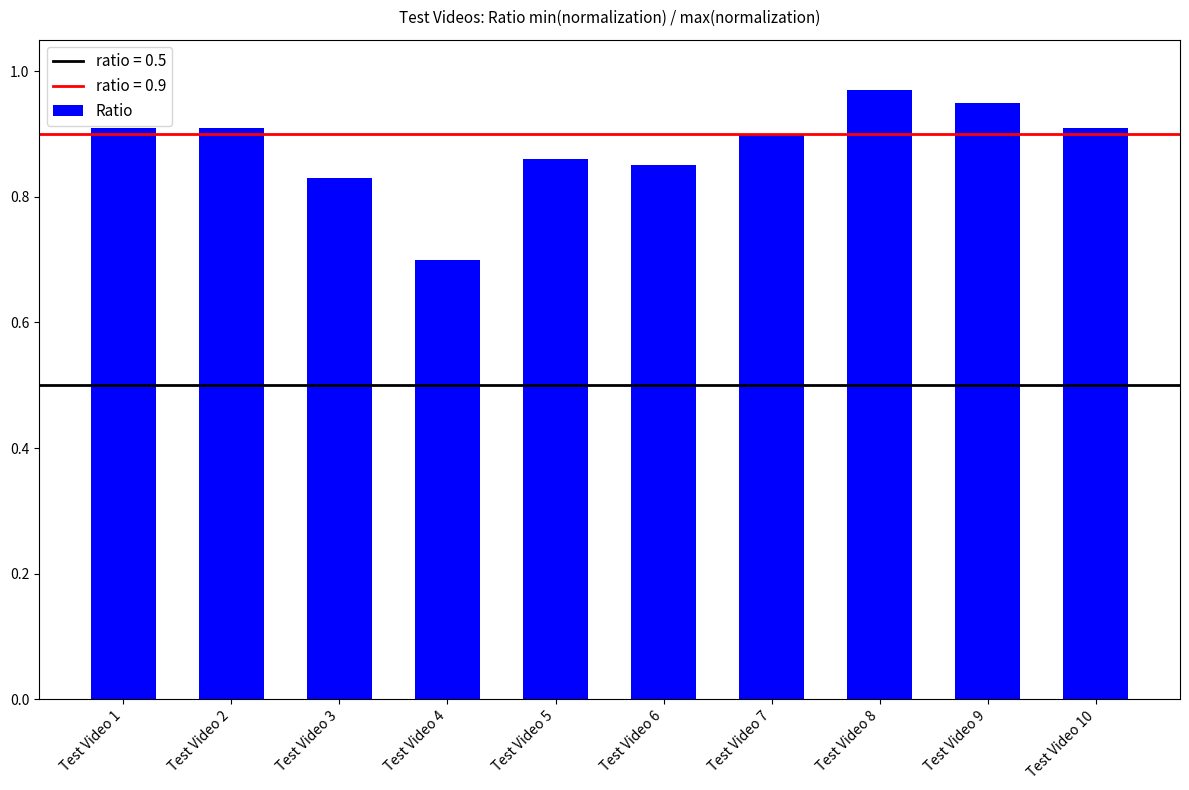

Between Test Video 2 and Test Video 8, which is larger?

Test Video 8